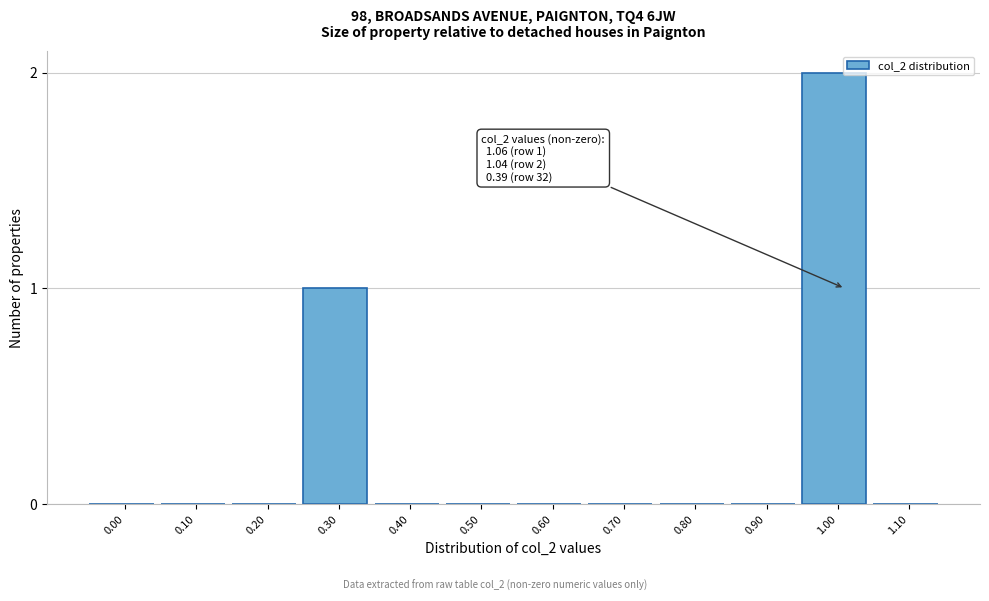

Reading left to right, what are all the values shown in this chart?

0.00=0	0.10=0	0.20=0	0.30=1	0.40=0	0.50=0	0.60=0	0.70=0	0.80=0	0.90=0	1.00=2	1.10=0